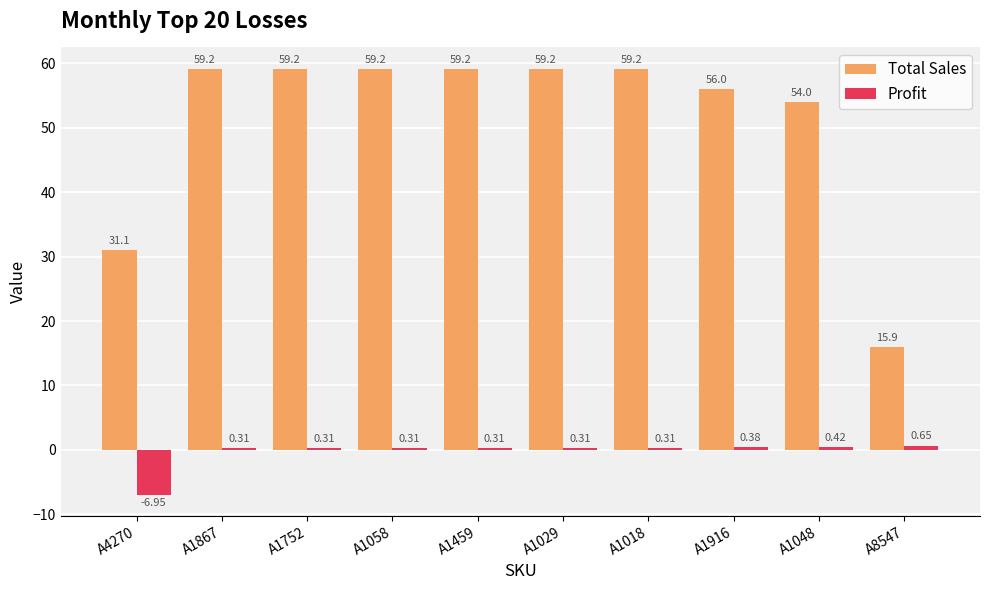

What is the label of the 2nd bar from the left?

A1867